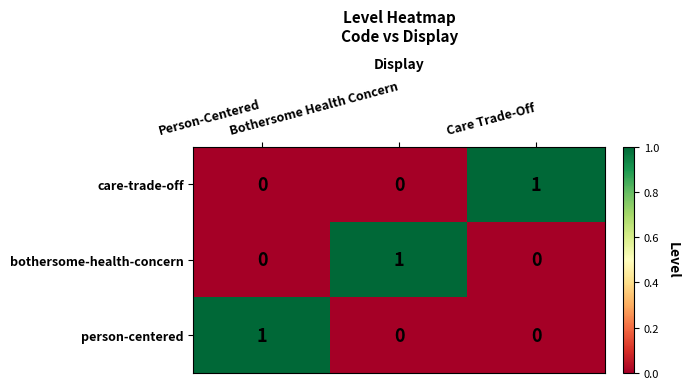

At how many categories does at least one series exceed 0?

3